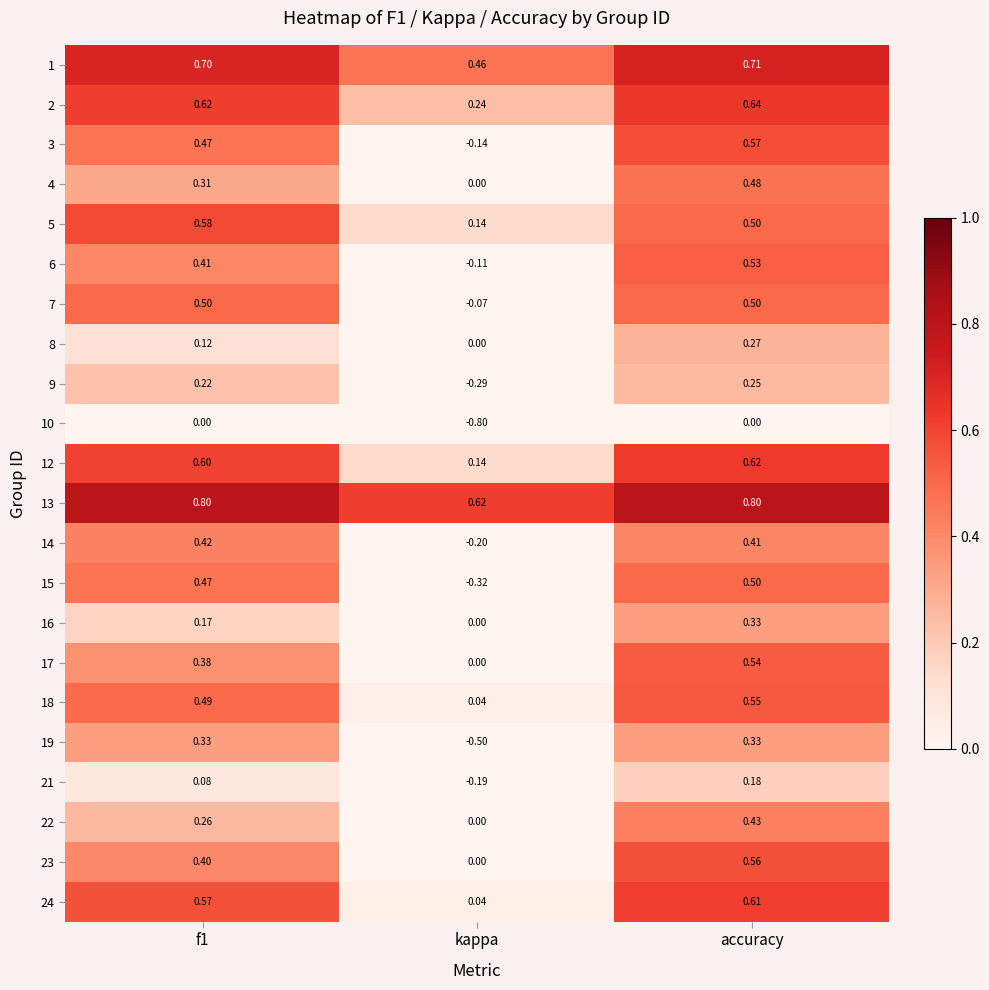

Is the value of 14 at kappa greater than the value of 3 at f1?

No